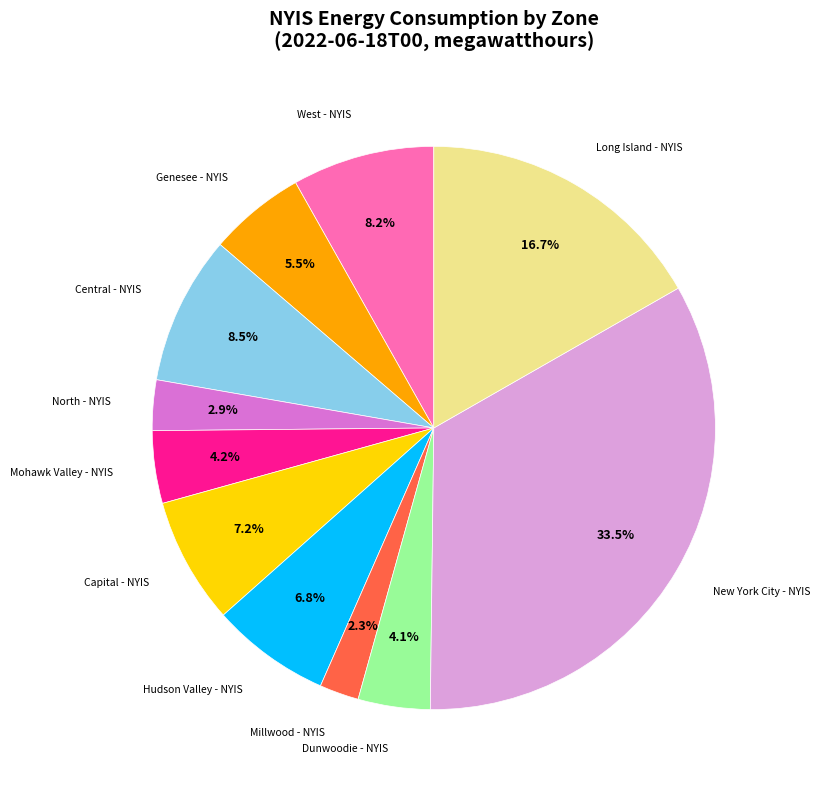

Is there a majority slice in this chart?

No